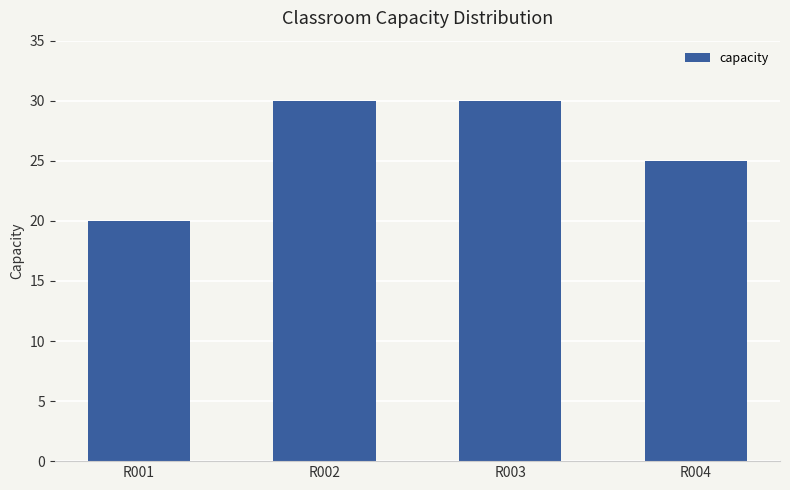

What is the approximate value at R002, to the nearest 5?

30